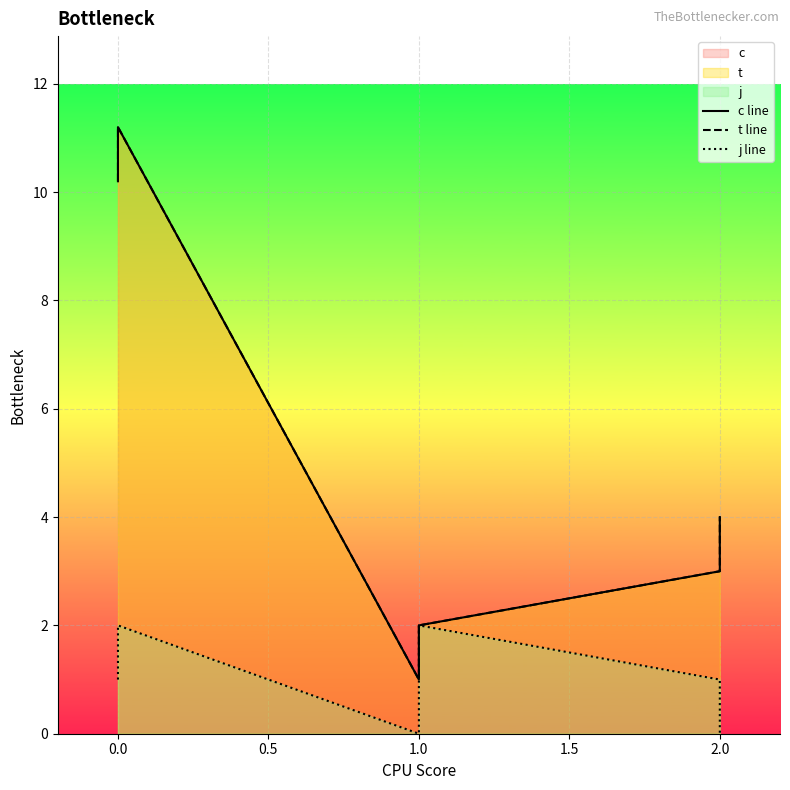

What is the sum of all c line values?

31.4